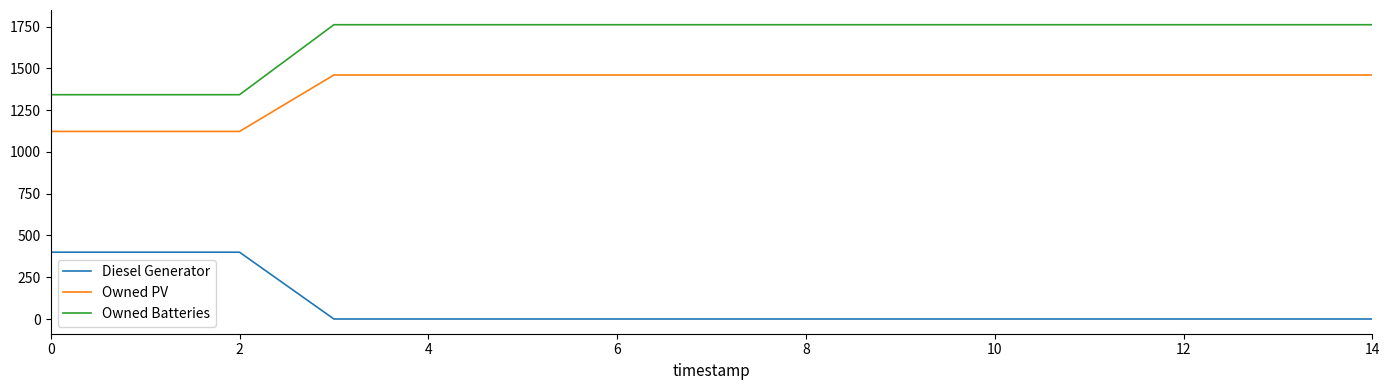

What is the maximum value shown in the chart?

1762